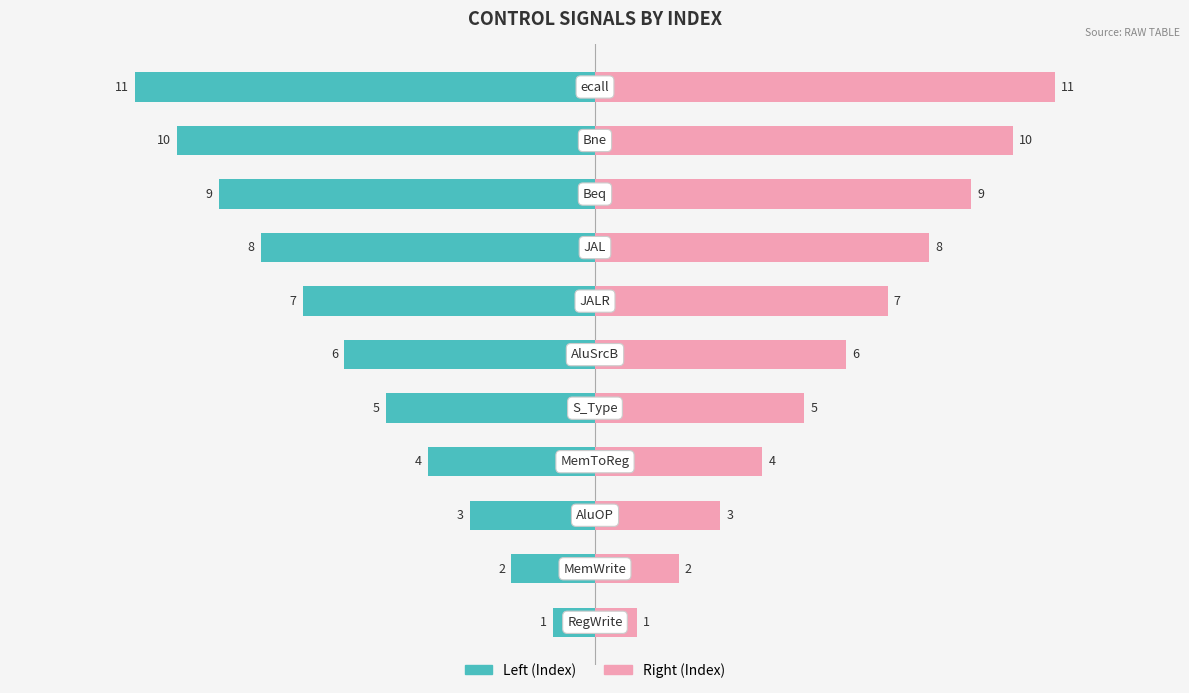

Reading left to right, what are all the values shown in this chart?

Index (Left): -1	-2	-3	-4	-5	-6	-7	-8	-9	-10	-11
Index (Right): 1	2	3	4	5	6	7	8	9	10	11